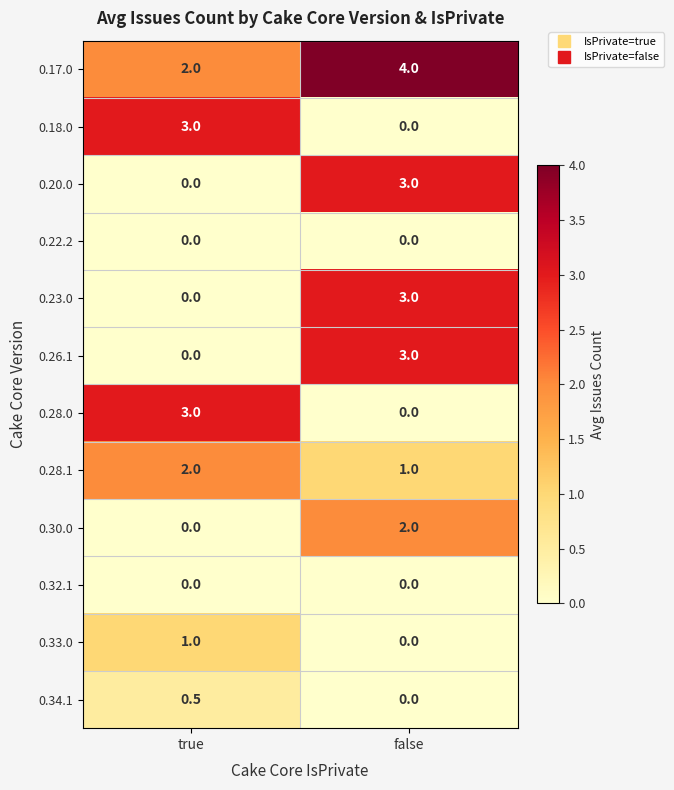

What is the difference between the highest and lowest values at false?

4.0